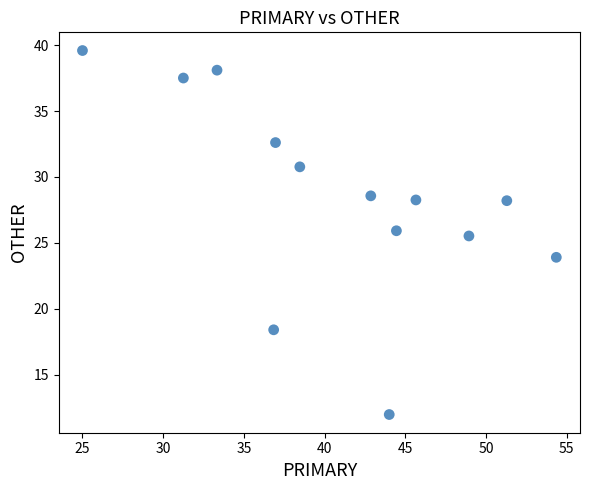

What Y value in the scatter plot is closest to 25?

25.5